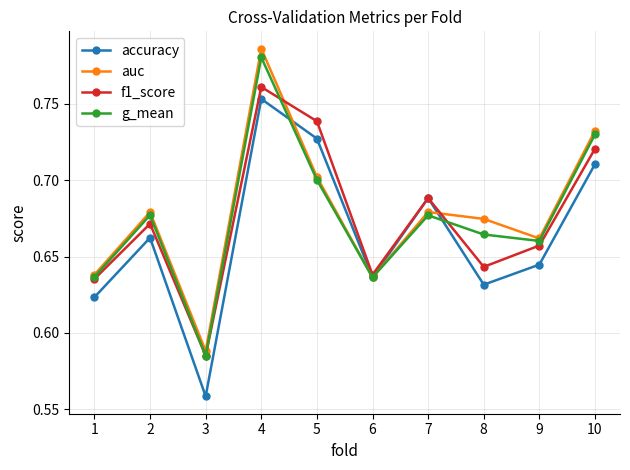

At how many categories does at least one series exceed 0?

10